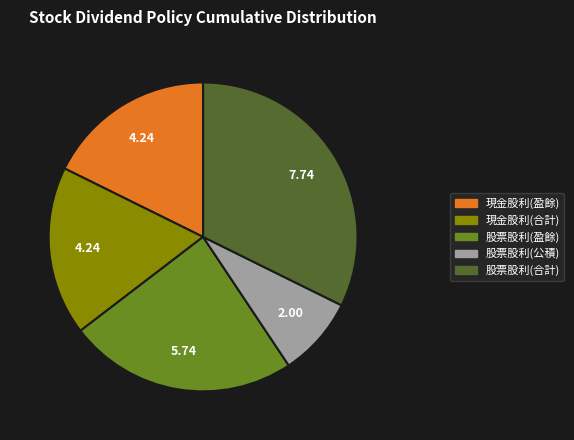

Does any single category account for the majority?

No